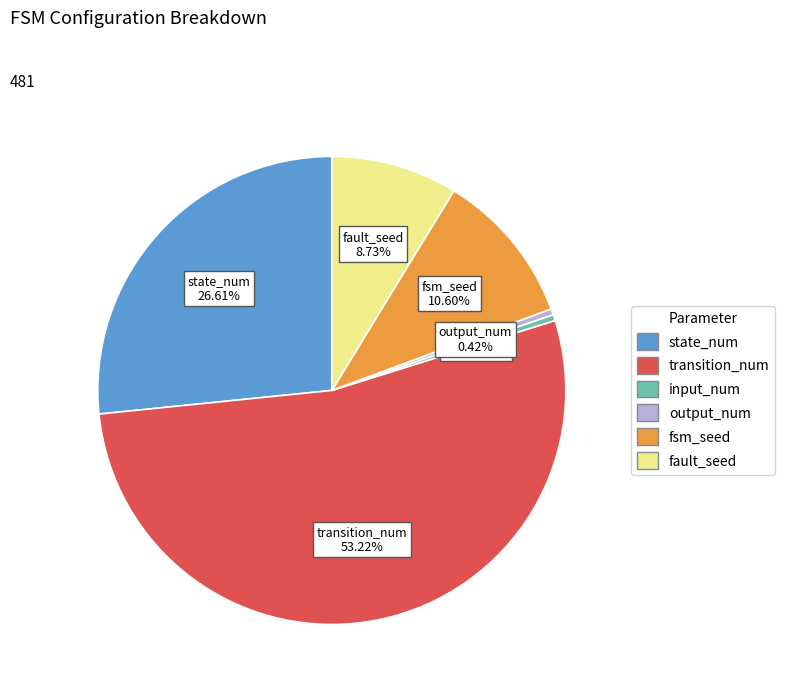

Which slice represents more than half of the pie?

transition_num